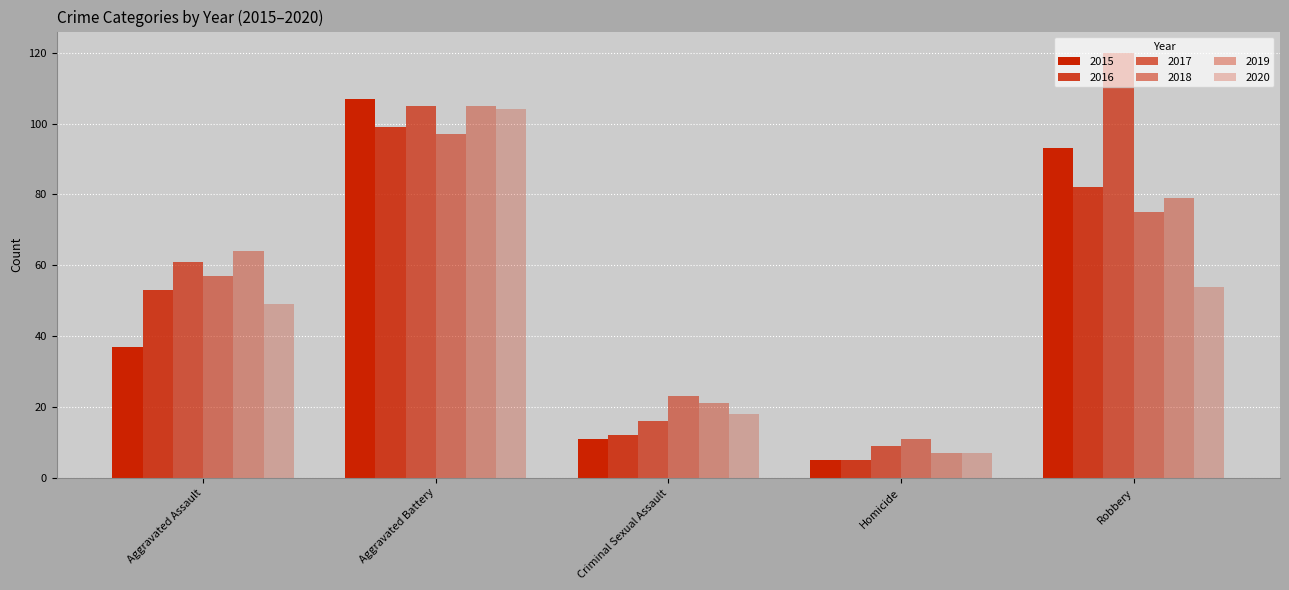

How many bars are there in each group?

6